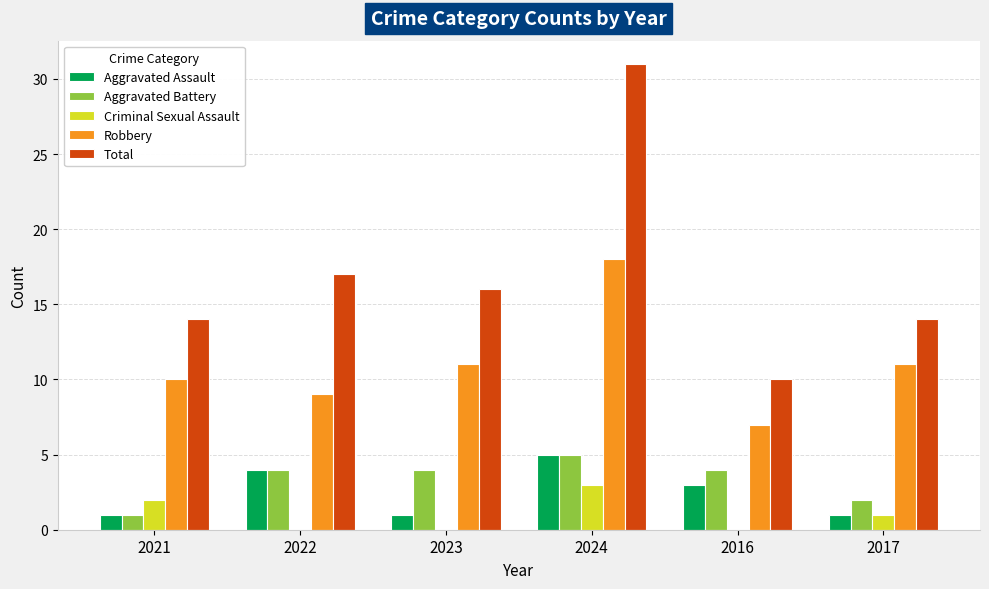

At which category does the chart reach its peak across all series?

2024